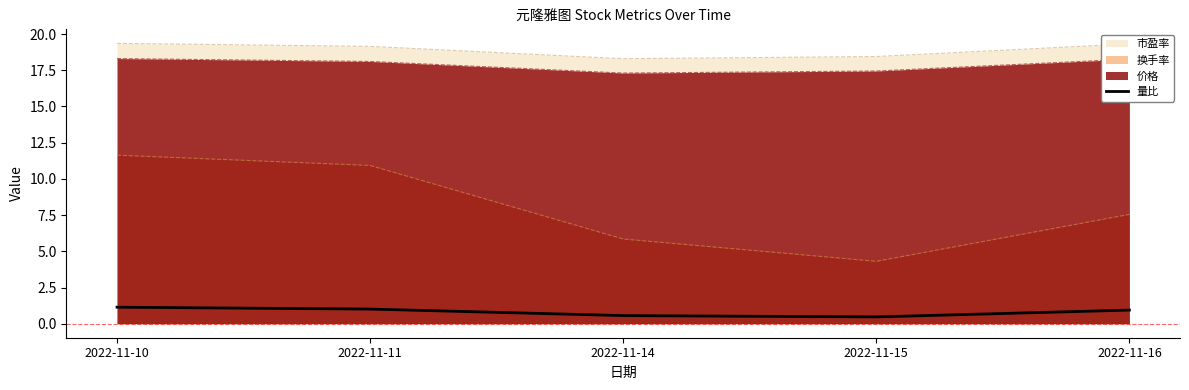

True or false: there are more than 2 points higher than both neighbors.

False